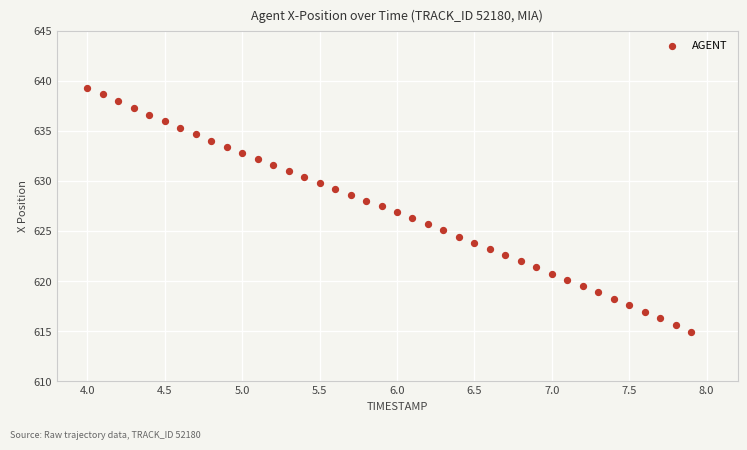

What is the range of X values (max minus min)?

3.9